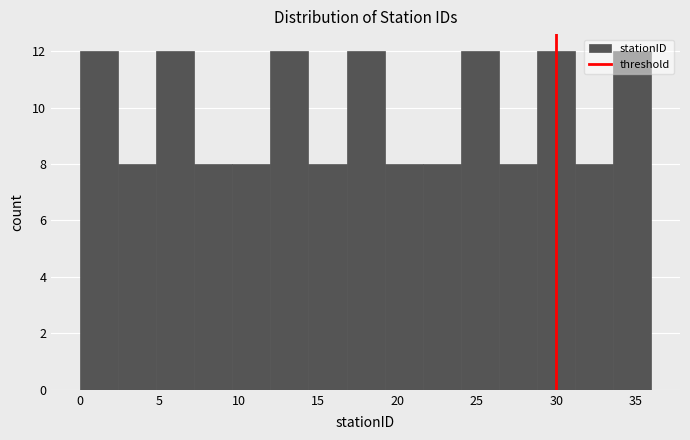

Reading left to right, transcribe this chart: for each bar, give the range it covers on the x-axis and its height. Neither the bar edges nor the heights are printed on the chart, so give them approximately, as read against the axes.

0.0 to 2.4: 12
2.4 to 4.8: 8
4.8 to 7.2: 12
7.2 to 9.6: 8
9.6 to 12.0: 8
12.0 to 14.4: 12
14.4 to 16.8: 8
16.8 to 19.2: 12
19.2 to 21.6: 8
21.6 to 24.0: 8
24.0 to 26.4: 12
26.4 to 28.8: 8
28.8 to 31.2: 12
31.2 to 33.6: 8
33.6 to 36.0: 12